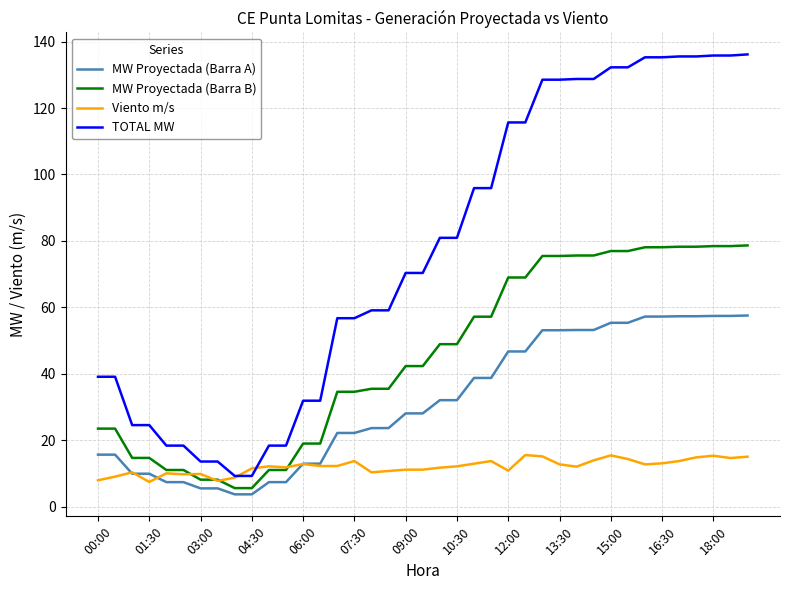

What is the maximum value for MW Proyectada (Barra A)?

57.5